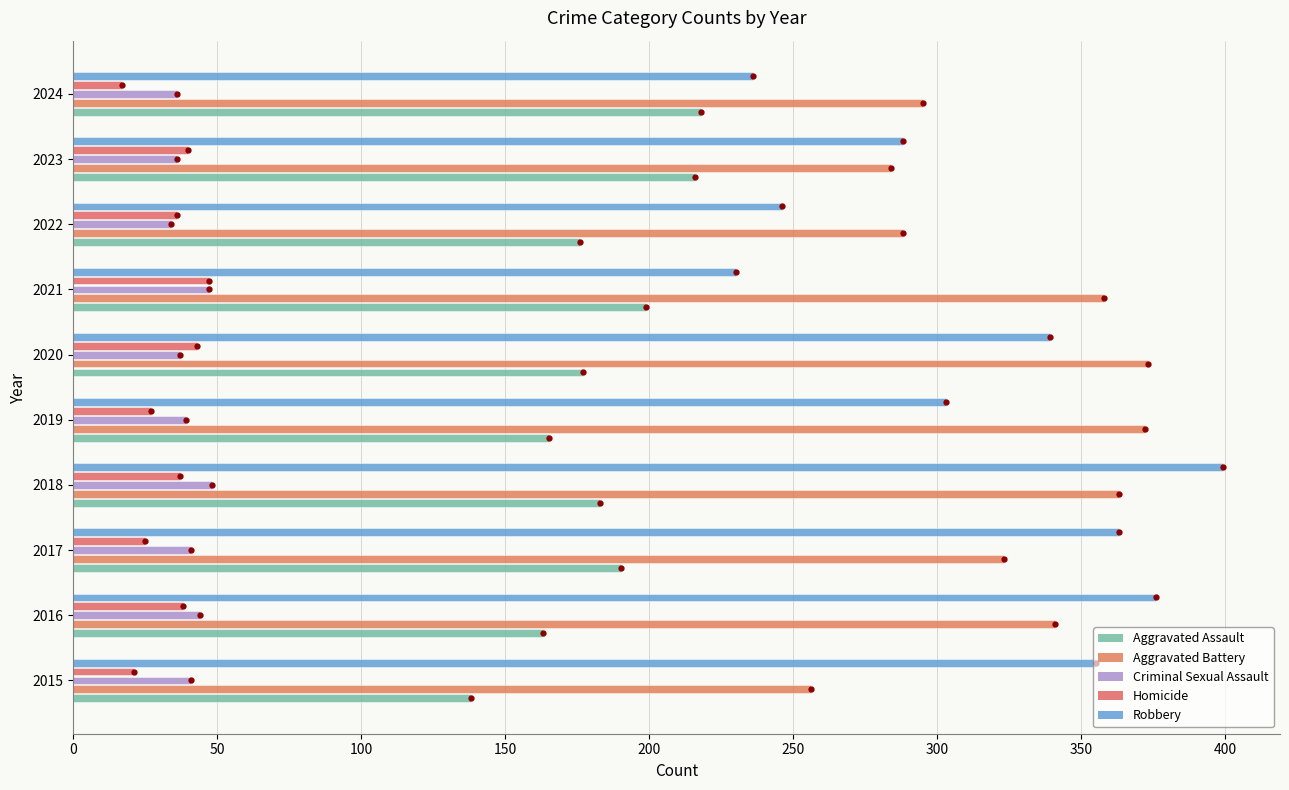

What is the maximum value shown in the chart?

399